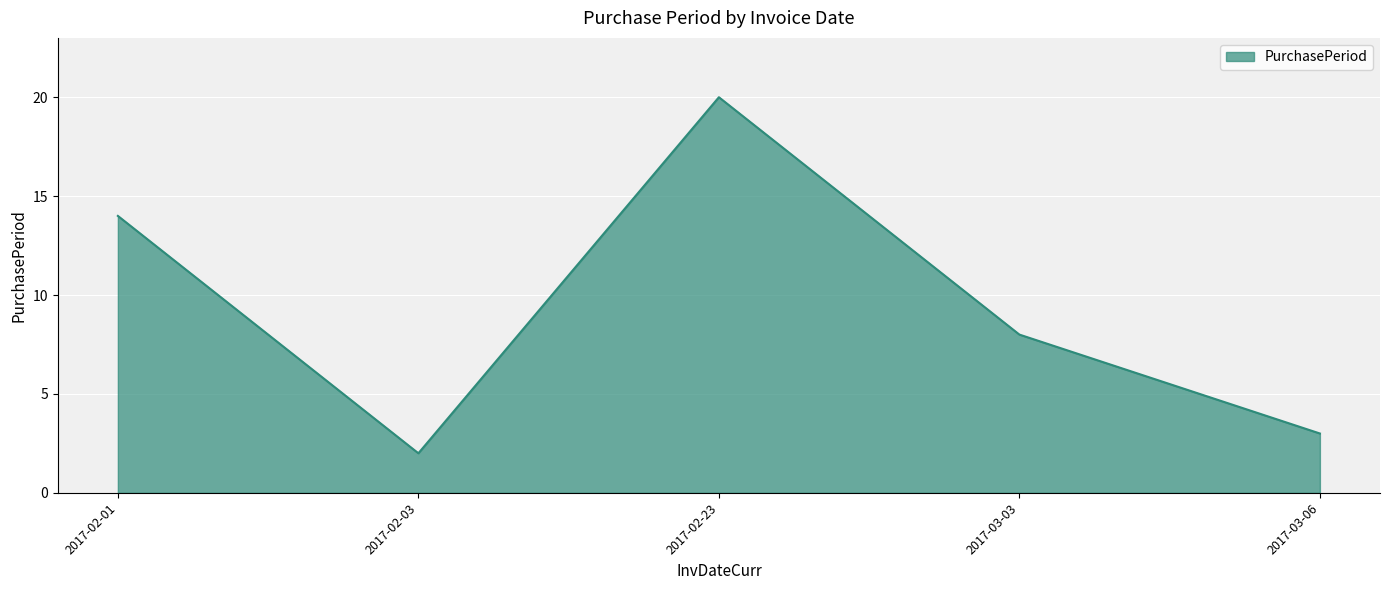

What position from the right is 2017-02-01?

5